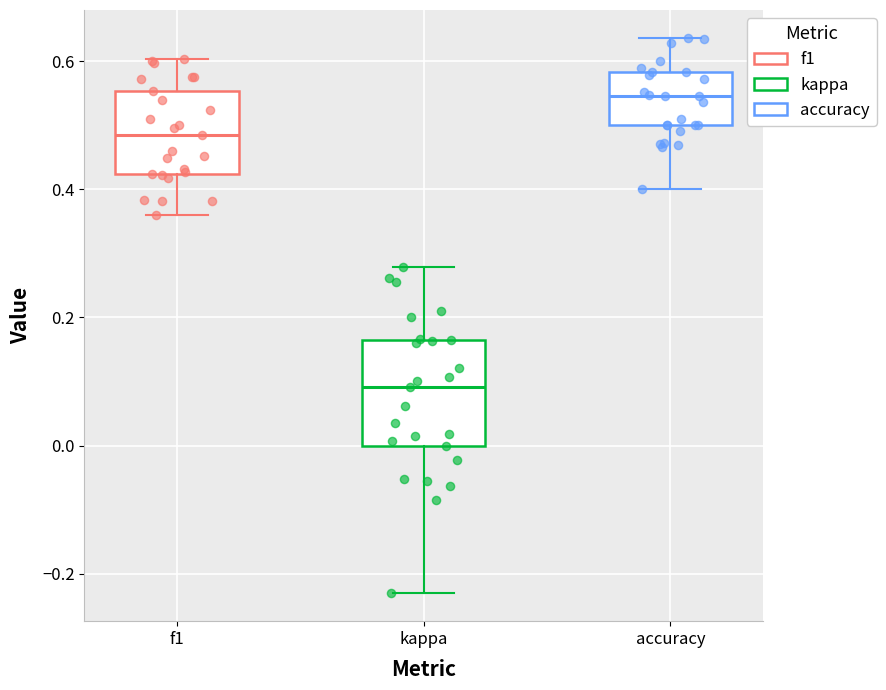

Reading left to right, read every box against the y-axis: the position of its median line, the range the box covers, and the ends of its whiskers. The values are not printed on the chart, so give them approximately, as read against the axis.

f1: median 0.48, box 0.42 to 0.56, whiskers 0.36 to 0.60
kappa: median 0.10, box 0.00 to 0.16, whiskers -0.24 to 0.28
accuracy: median 0.54, box 0.50 to 0.58, whiskers 0.40 to 0.64